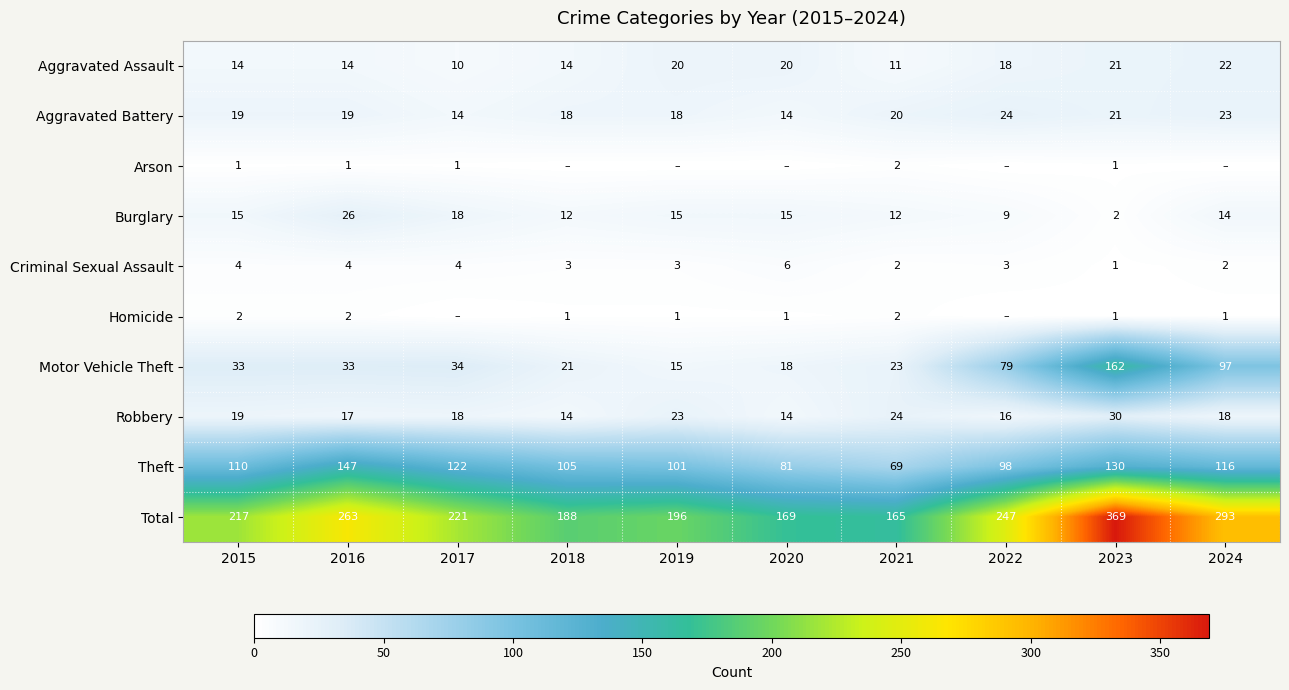

Count the number of data series in this chart.

10